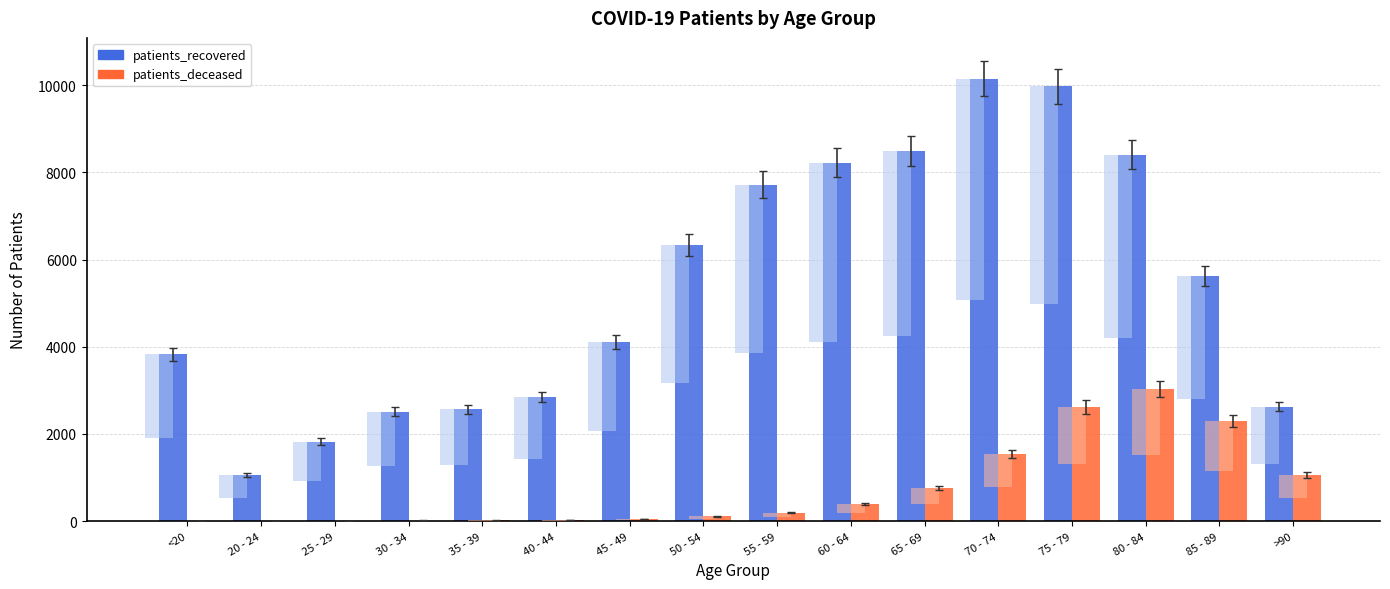

True or false: patients_deceased has a value of 42 at 45 - 49.

True